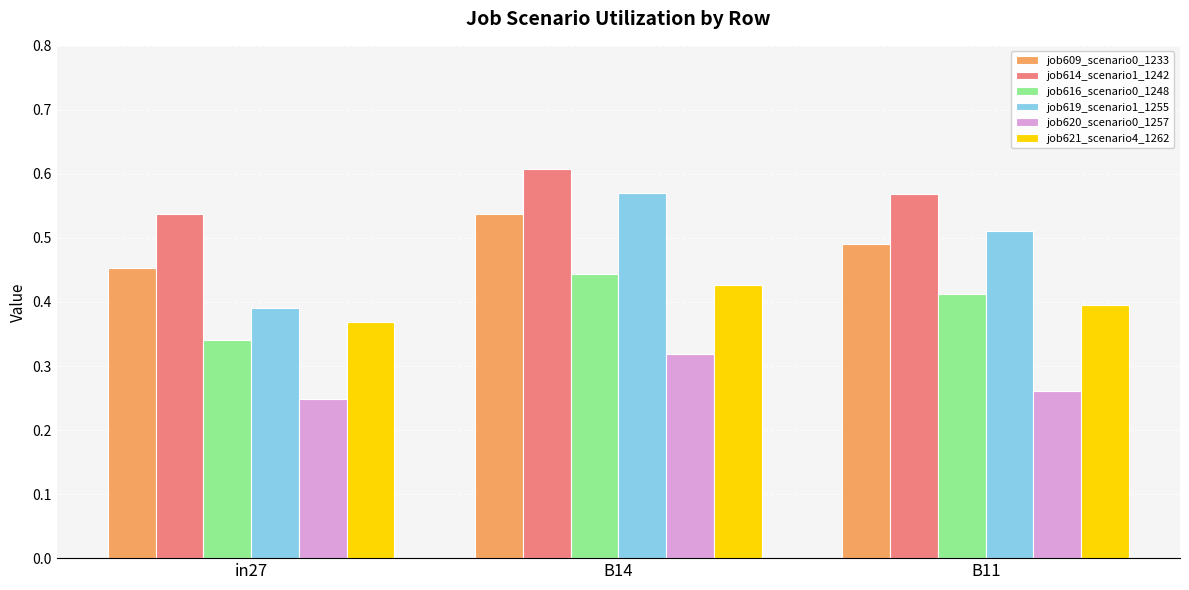

Which category has the lowest value in the job614_scenario1_1242 series?

in27